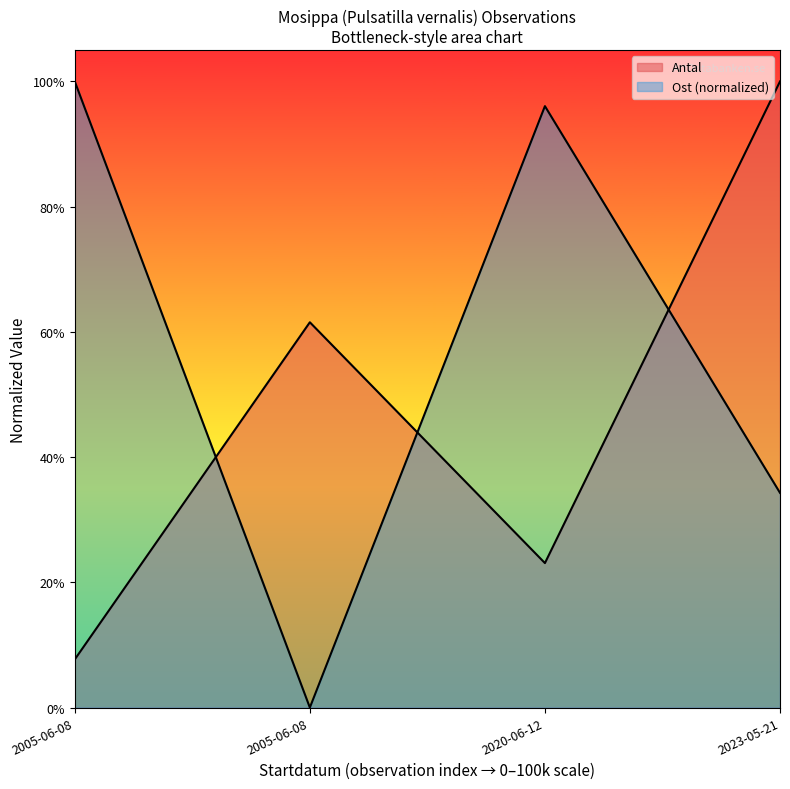

What is the label of the 2nd point from the right?

2020-06-12